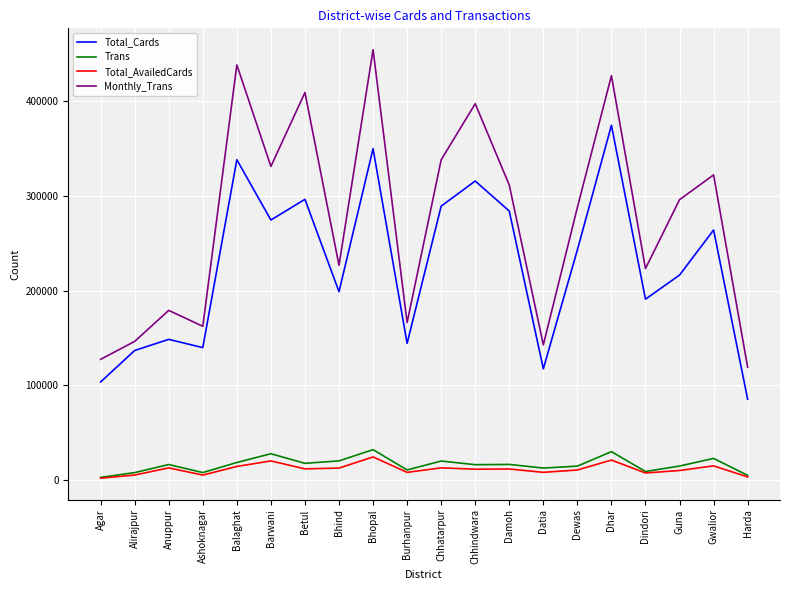

What is the spread (max minus min) of values at Guna?

286162